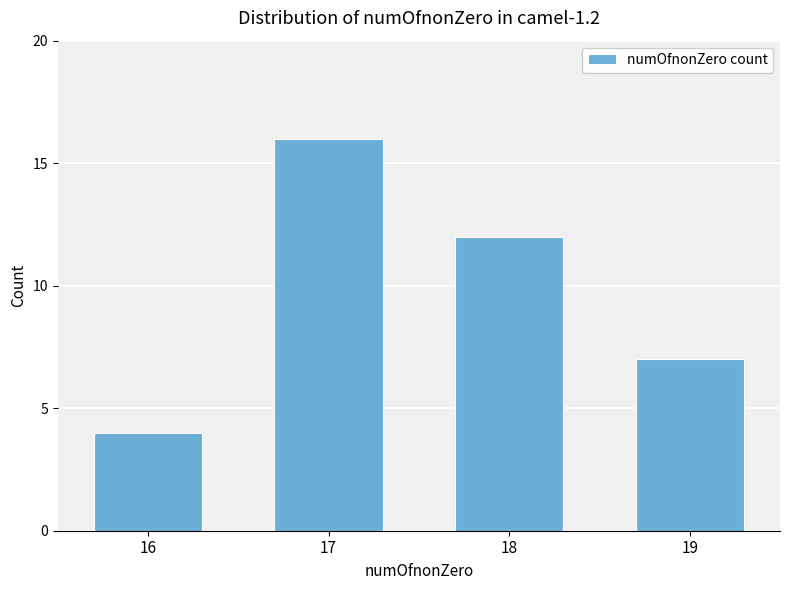

Approximately how many times larger is the value at 16 compared to 19?

0.6